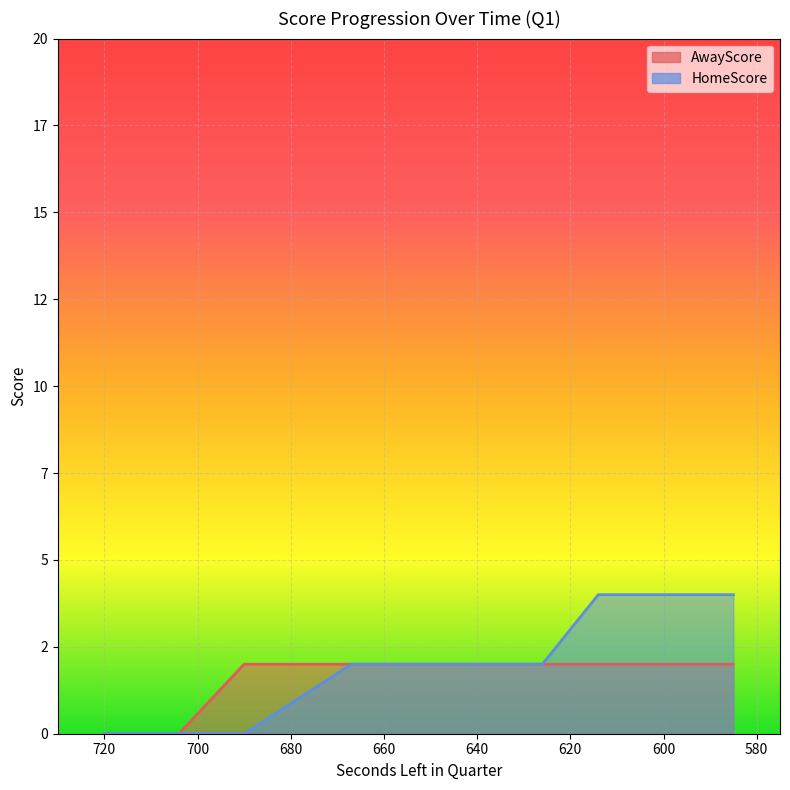

How many positive values does the AwayScore series have?

18